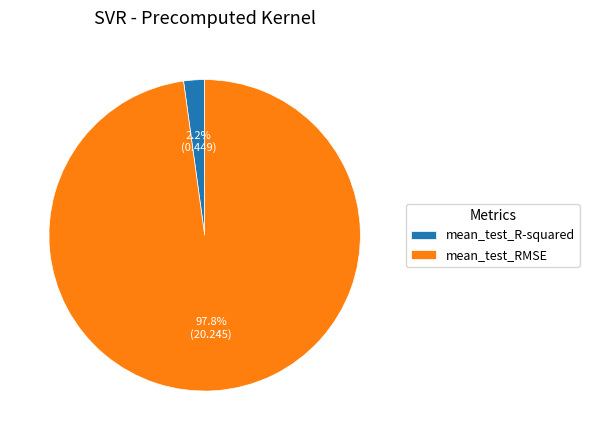

Is it true that mean_test_R-squared is 7% of the pie?

False